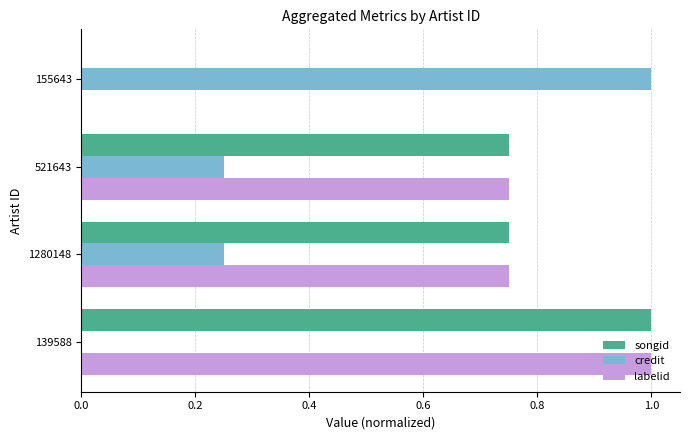

True or false: songid has a value of 0.3 at 139588.

False